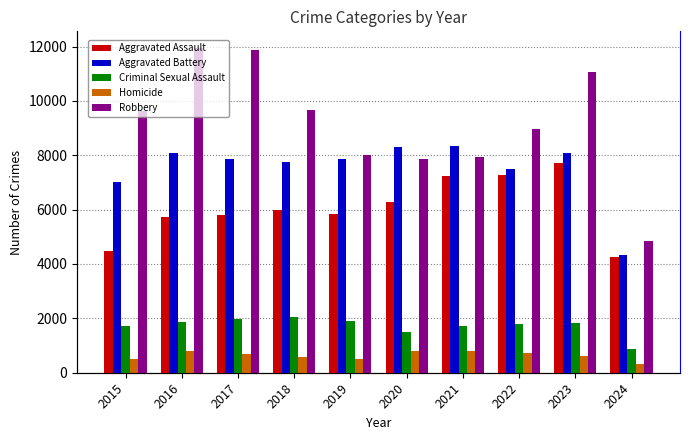

What are all the series names shown in the legend?

Aggravated Assault, Aggravated Battery, Criminal Sexual Assault, Homicide, Robbery